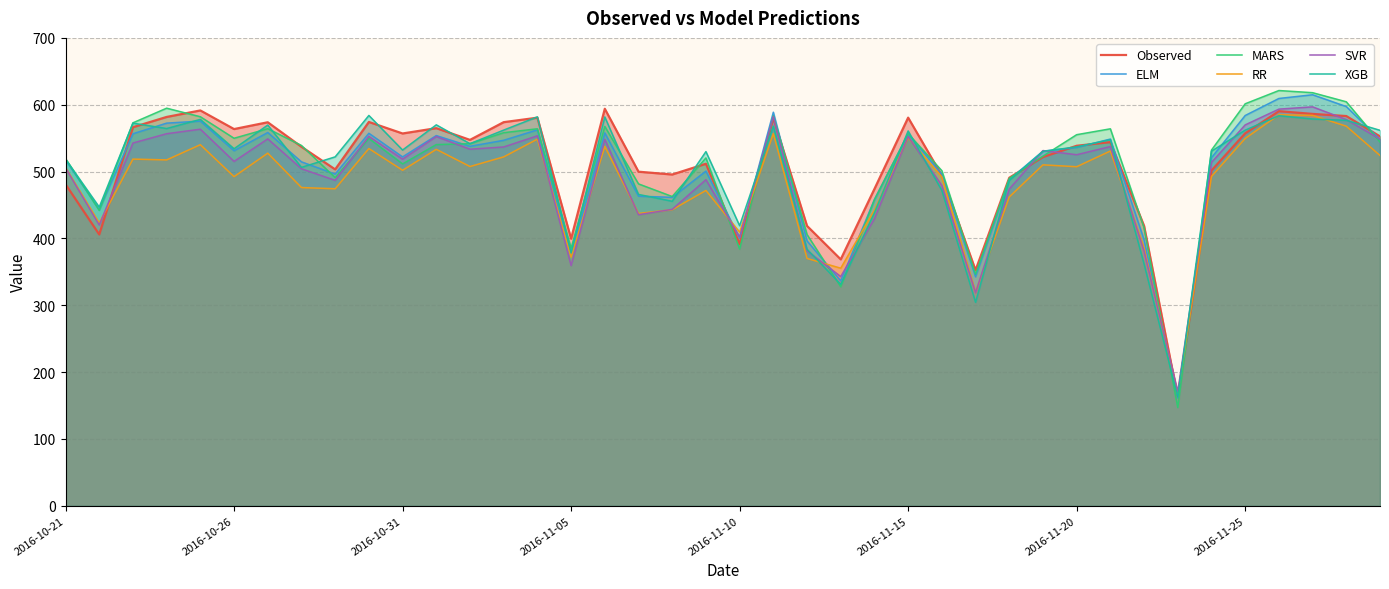

How many lines are shown in the chart?

6